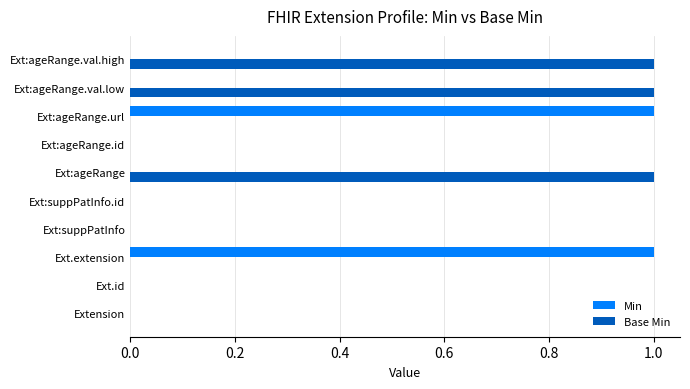

Which series has the largest total across all categories?

Base Min